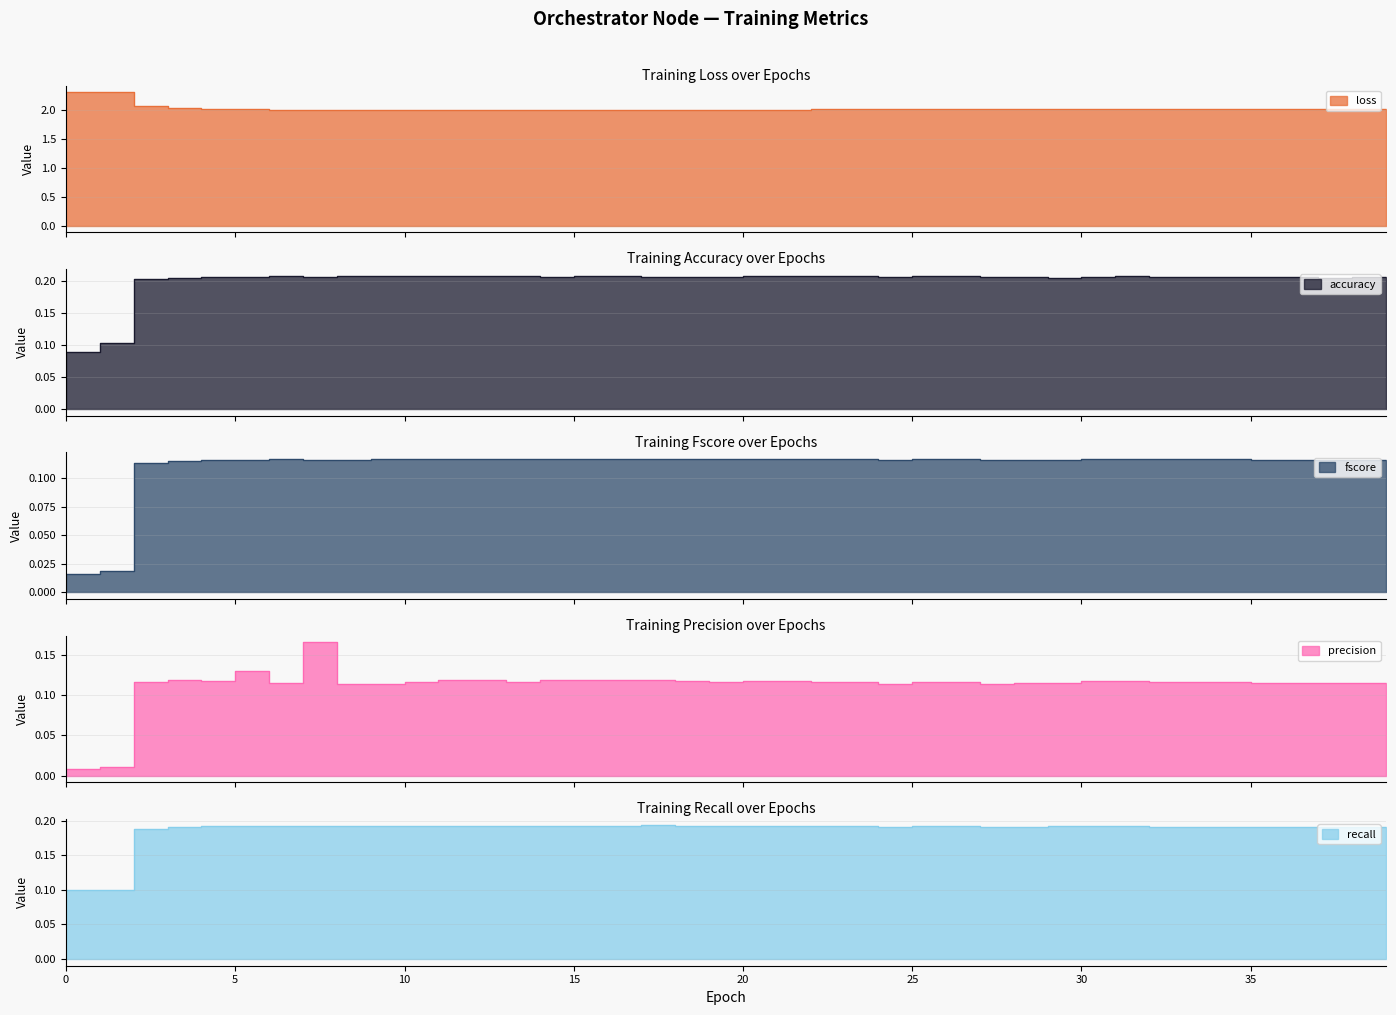

What is the value of the accuracy point at the 17th from the left?

0.2